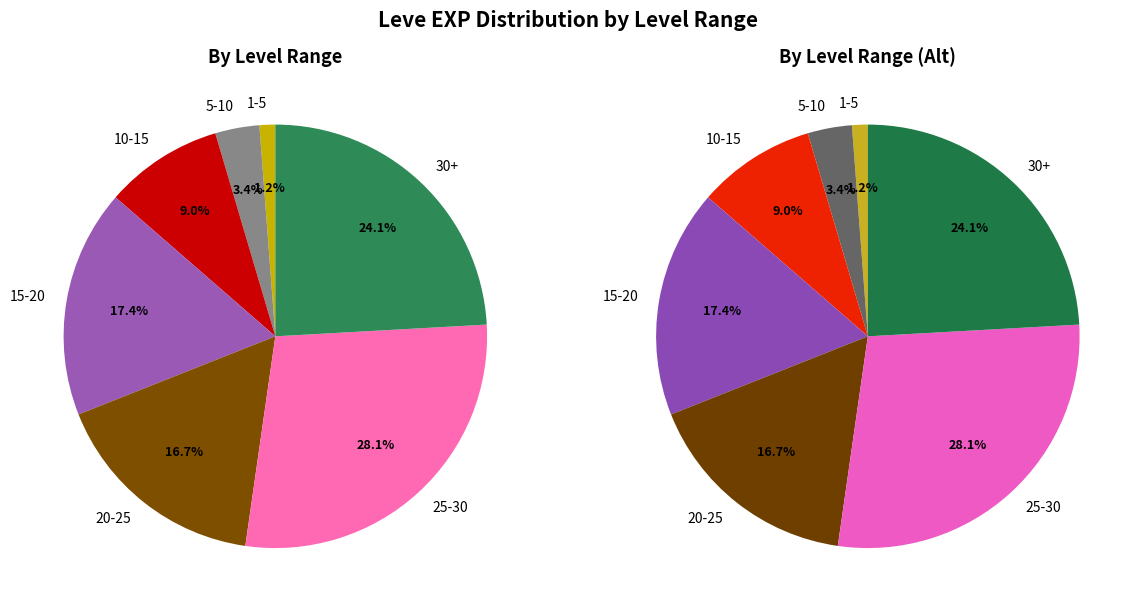

To the nearest percent, what is the difference between the 1 and 3 slice percentages?

2%